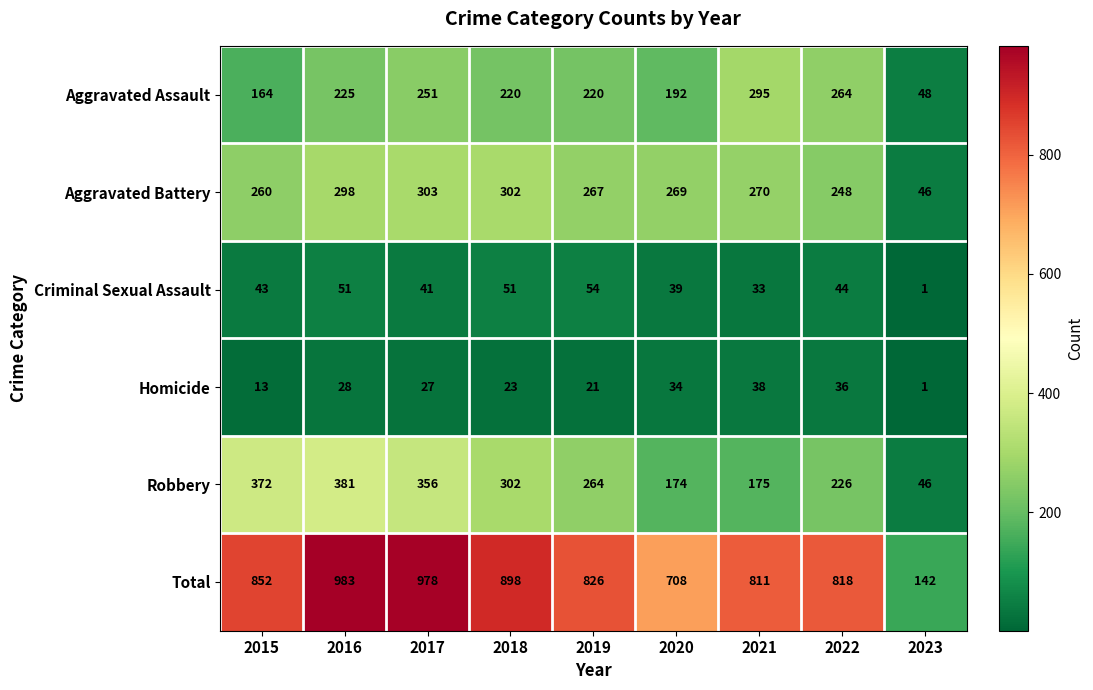

The Robbery series shows 175 at 2021. True or false?

True